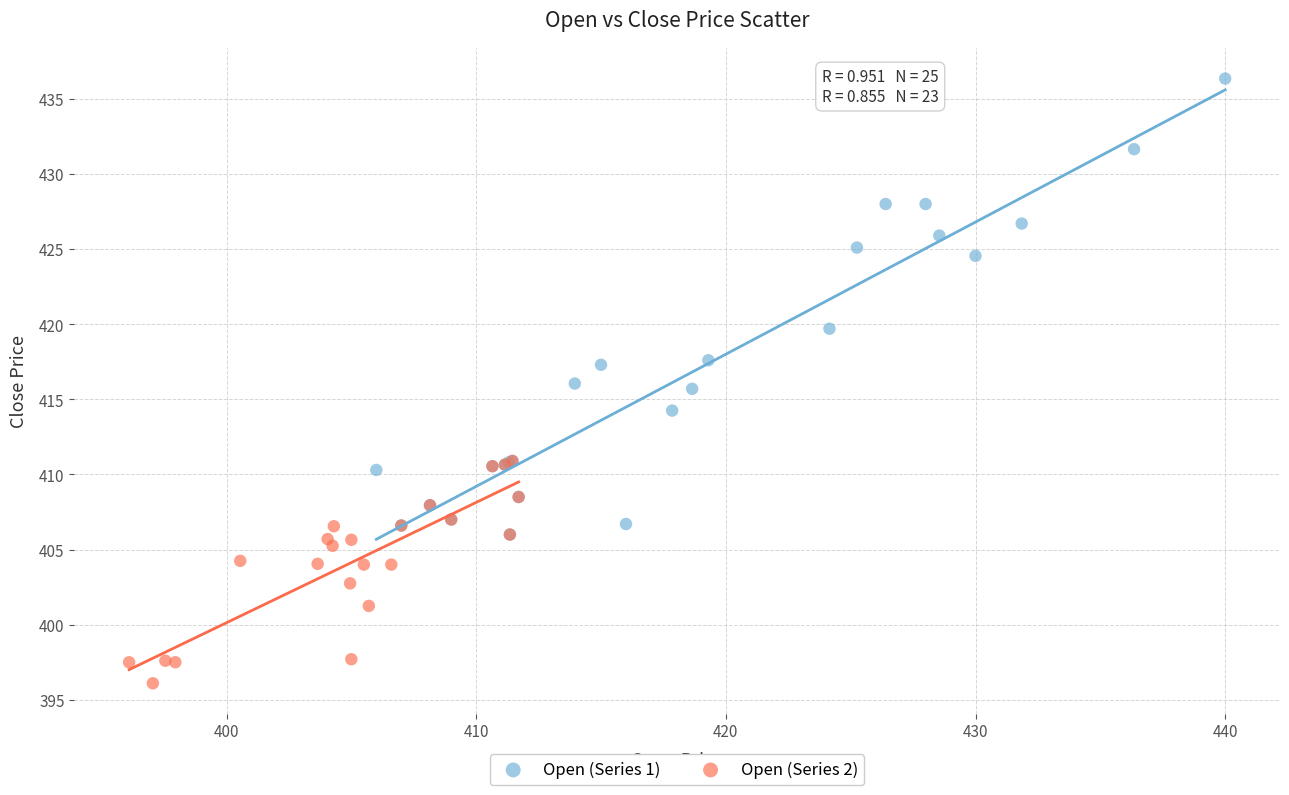

Which series reaches the minimum Y coordinate?

Open (Series 2)